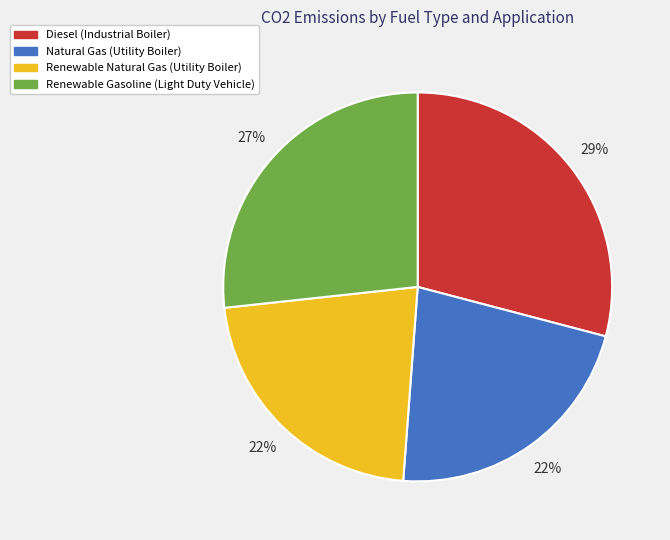

Count the number of slices in the pie.

4